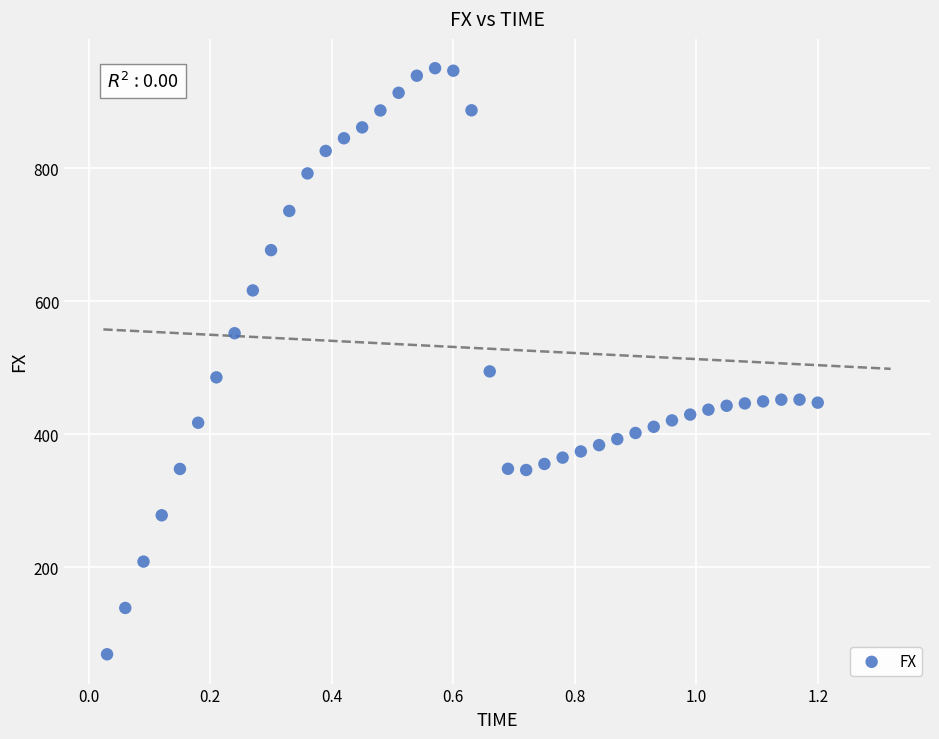

What is the range of Y values (max minus min)?

880.6